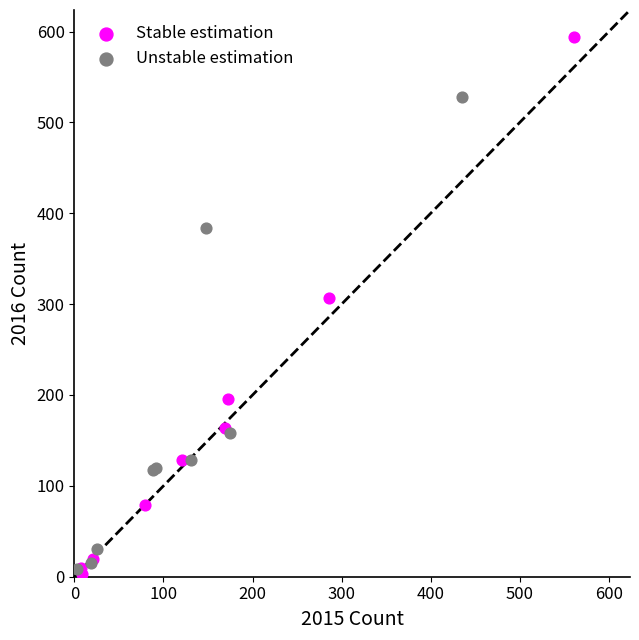

Which series reaches the maximum Y coordinate?

Stable estimation